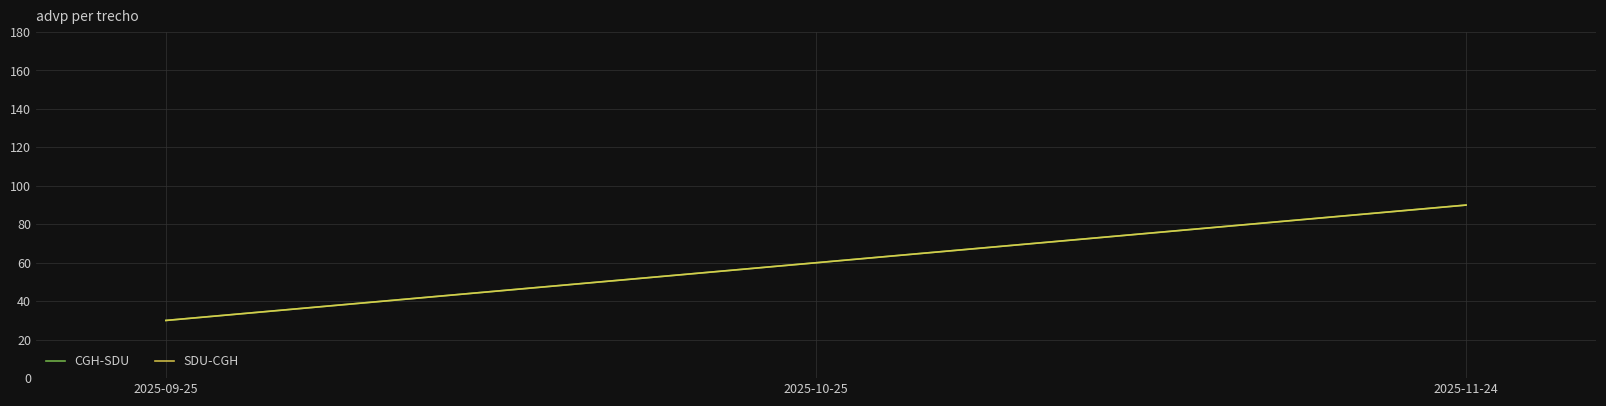

Between 2025-09-25 and 2025-11-24, which series saw the biggest shift?

CGH-SDU